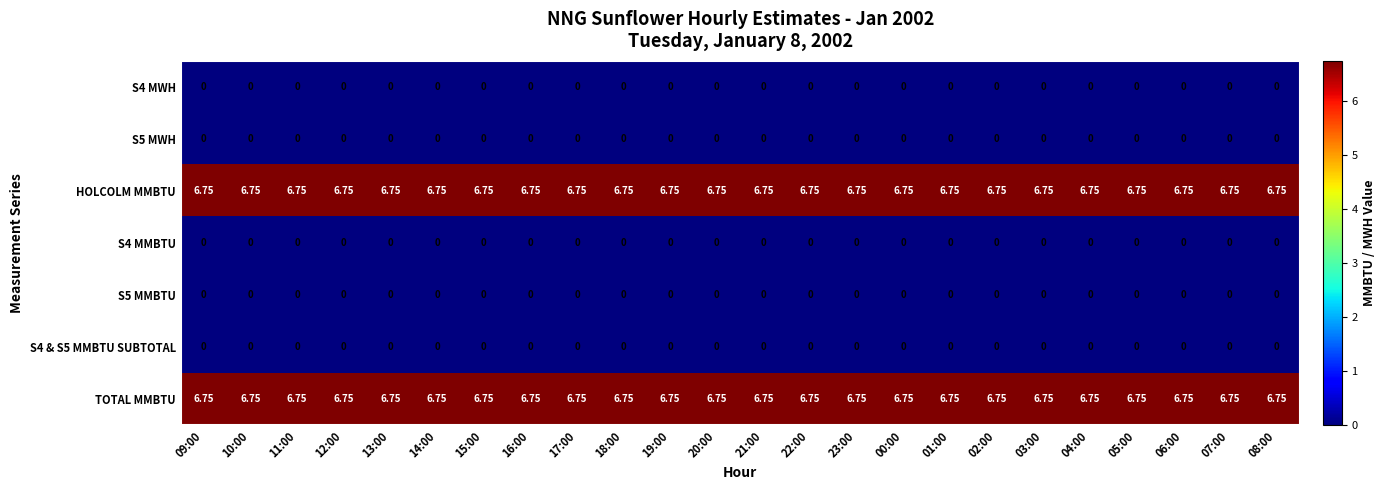

Is the value of S5 MWH at 20:00 greater than the value of HOLCOLM MMBTU at 16:00?

No